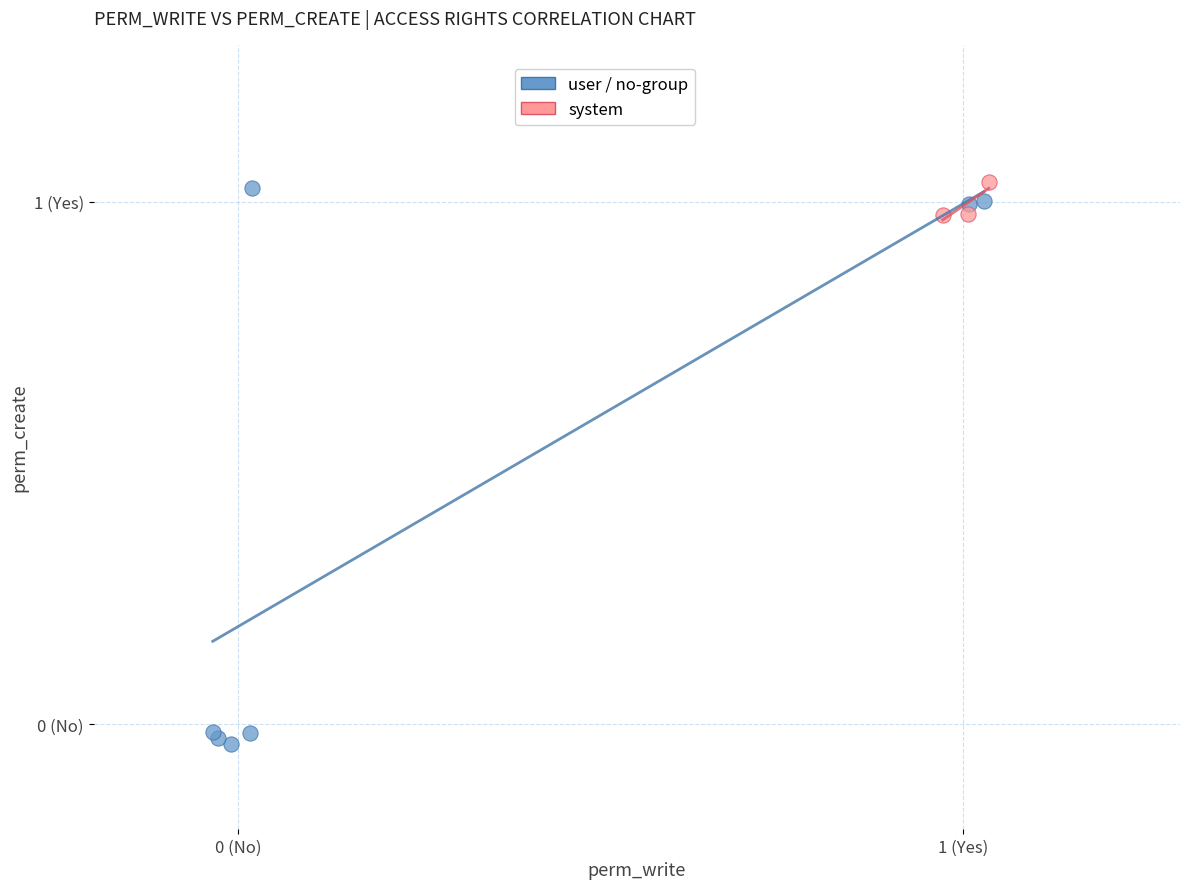

What are all the series names shown in the legend?

user / no-group, system